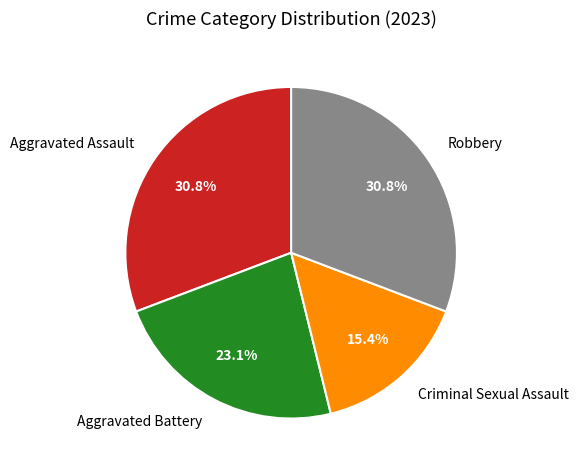

To the nearest percent, what is the combined percentage of Aggravated Battery and Aggravated Assault?

54%